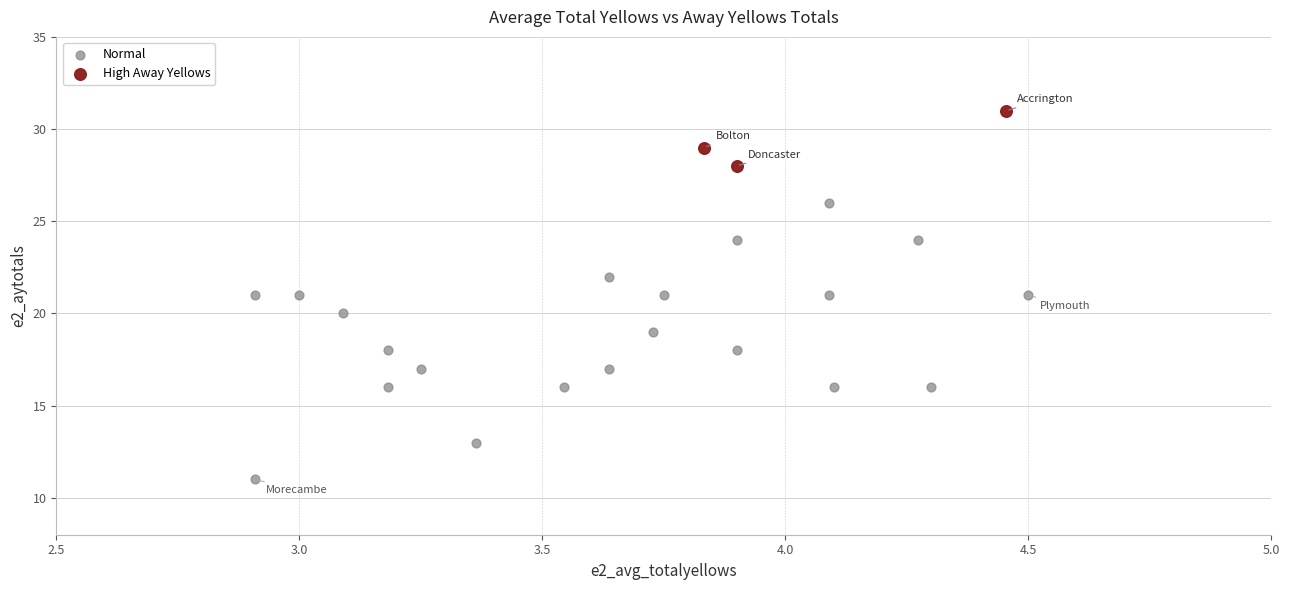

Which series contains the highest Y value?

High Away Yellows